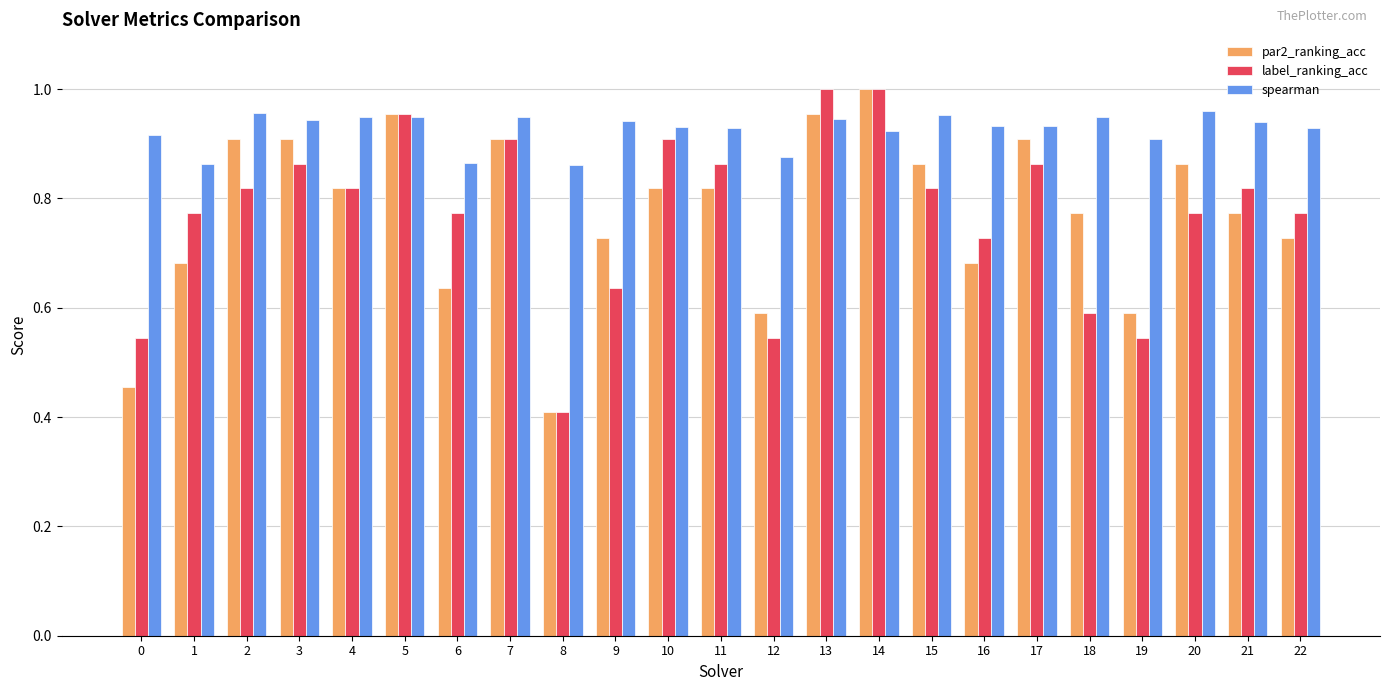

What is the spread (max minus min) of values at 11?

0.1